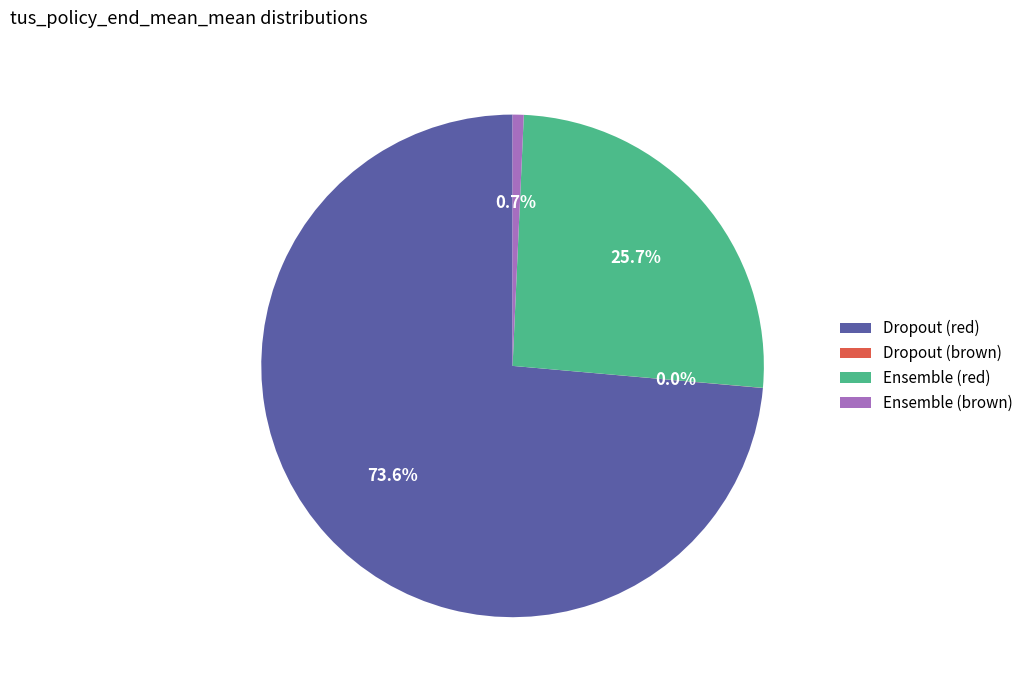

To the nearest percent, what percentage of the pie is Ensemble (red)?

26%